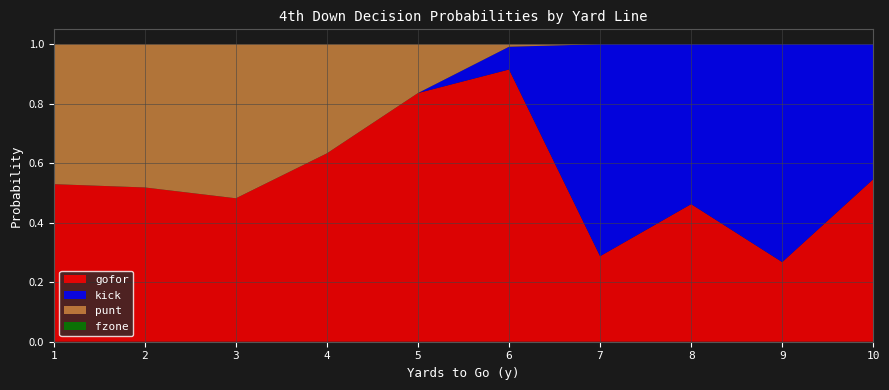

What is the total value across all series at 3?

1.0